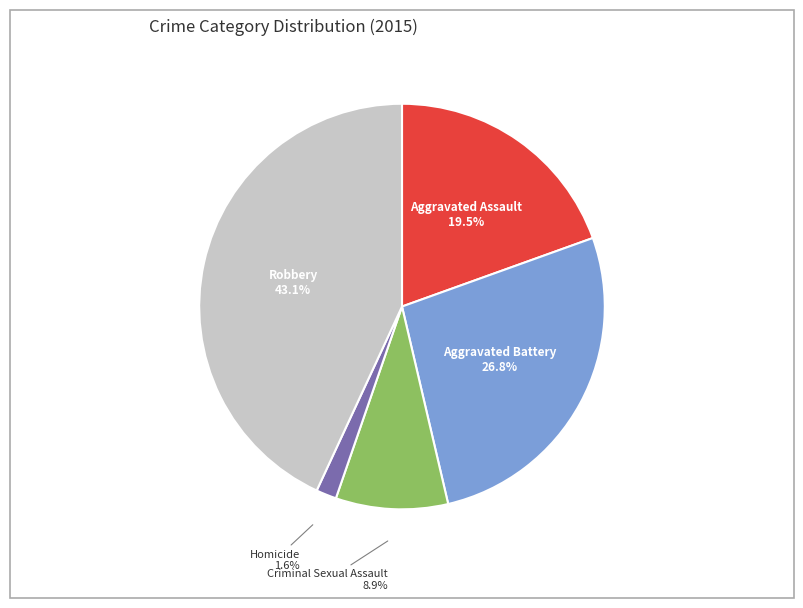

Is there a majority slice in this chart?

No